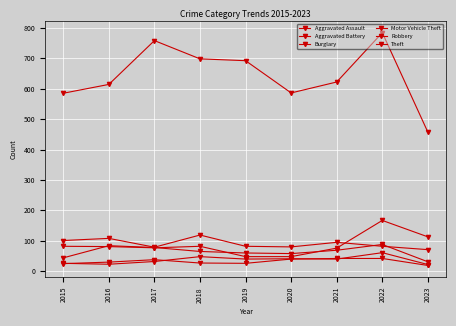

True or false: Aggravated Battery and Motor Vehicle Theft intersect in this chart.

False